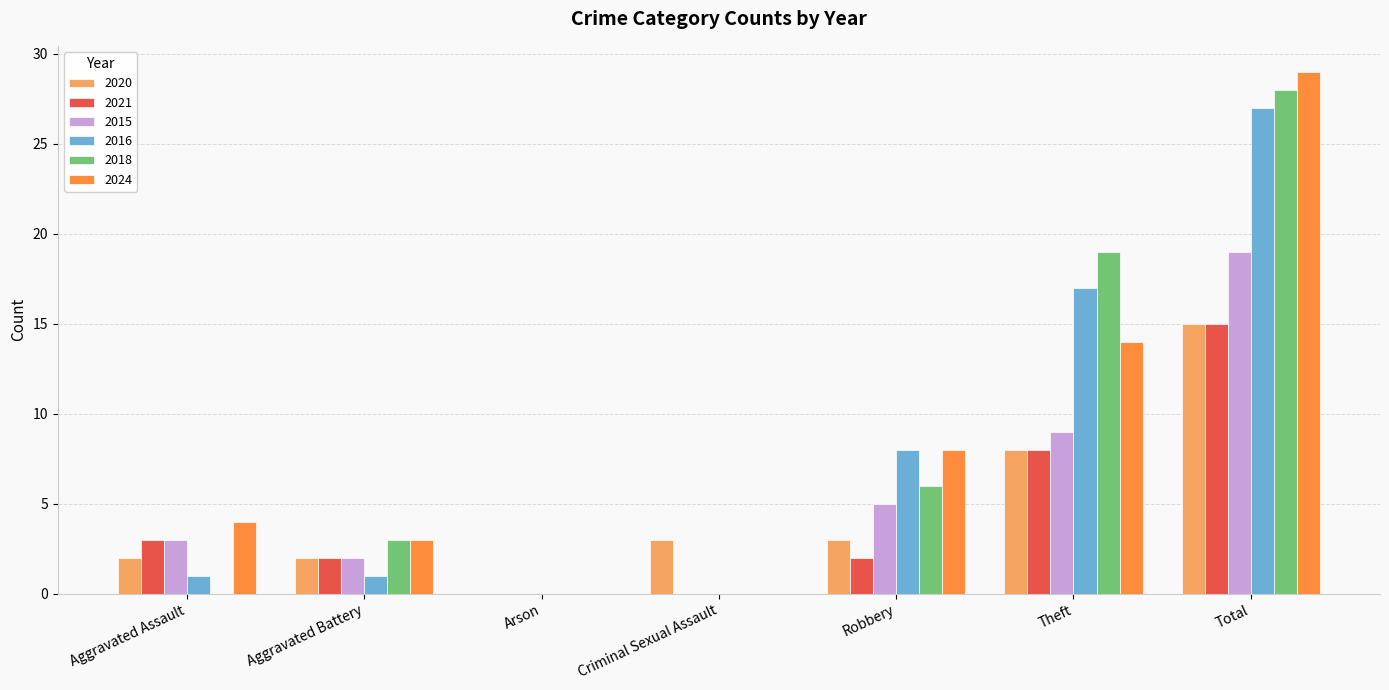

Is it true that 2024 equals 3 at Aggravated Battery?

True